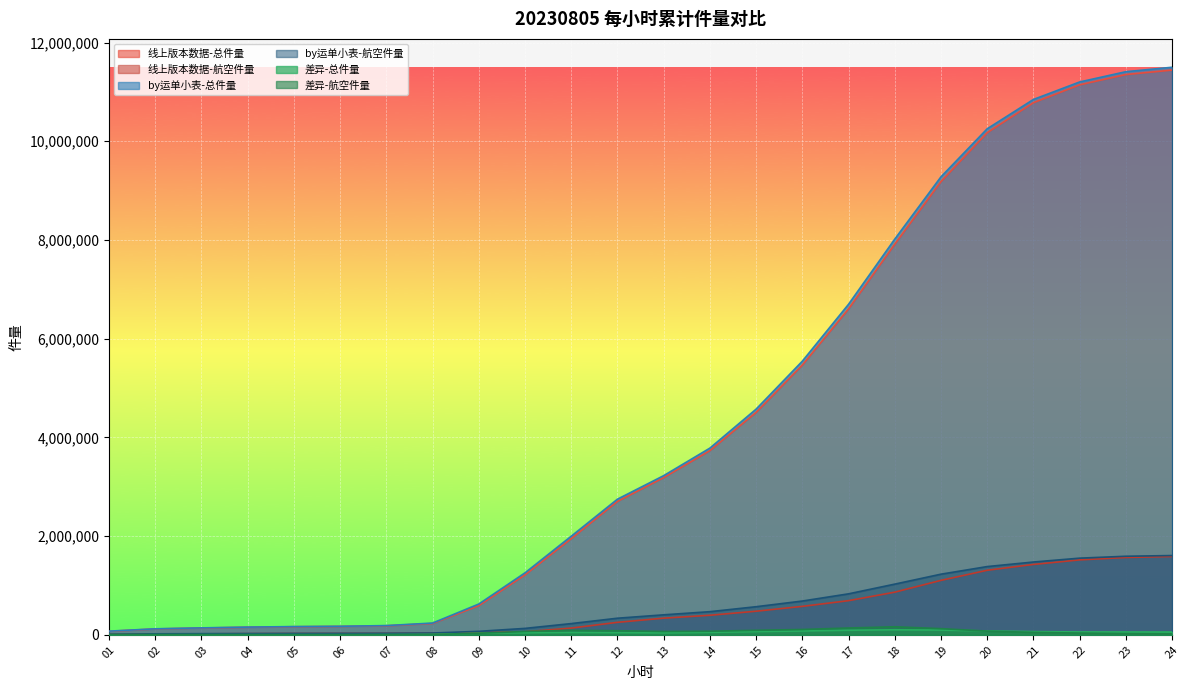

At which category does 差异-总件量 reach its first local peak?

04